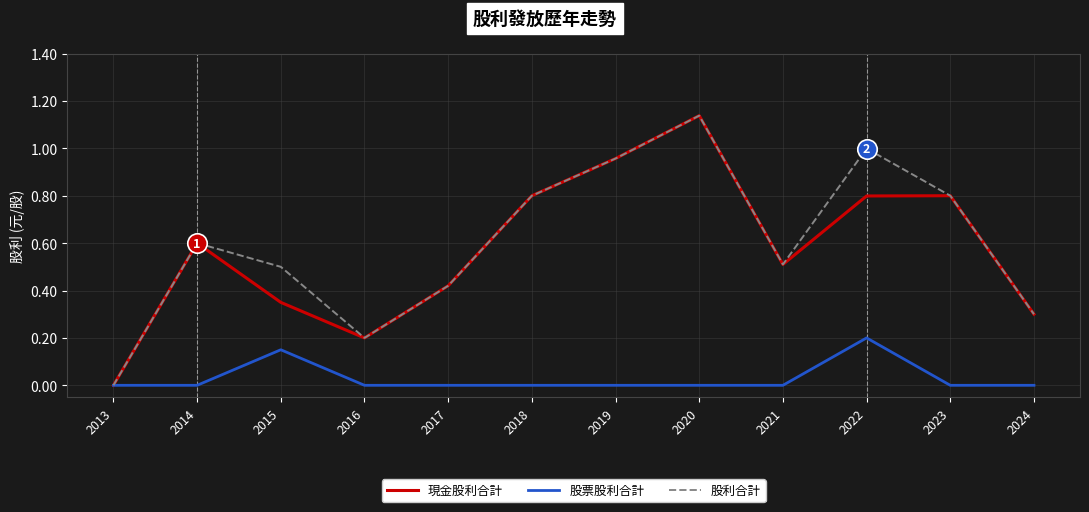

How many lines are shown in the chart?

3